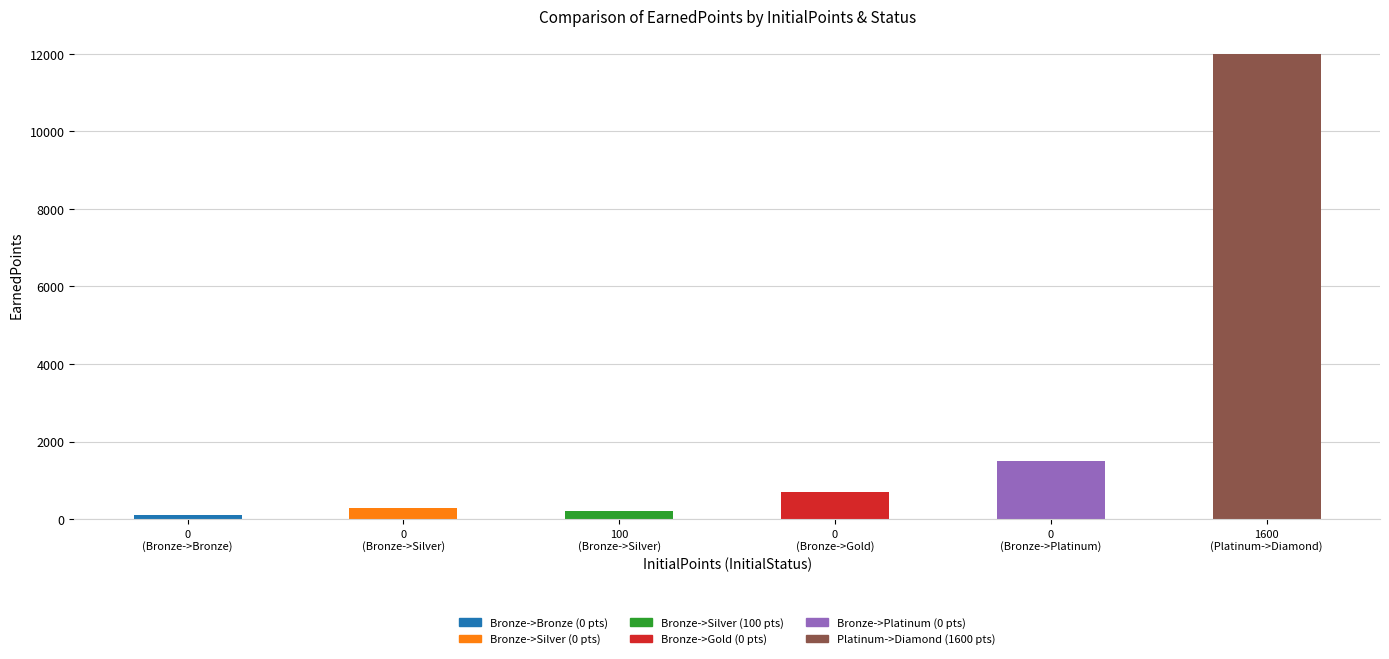

What is the average value?

2467